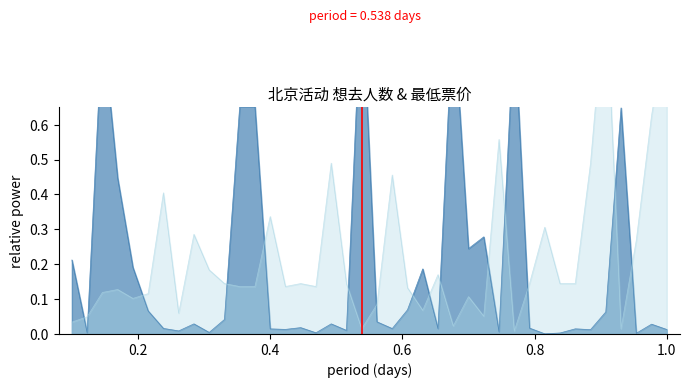

The 最低票价 series shows 0.2 at 2024-03-23. True or false?

False